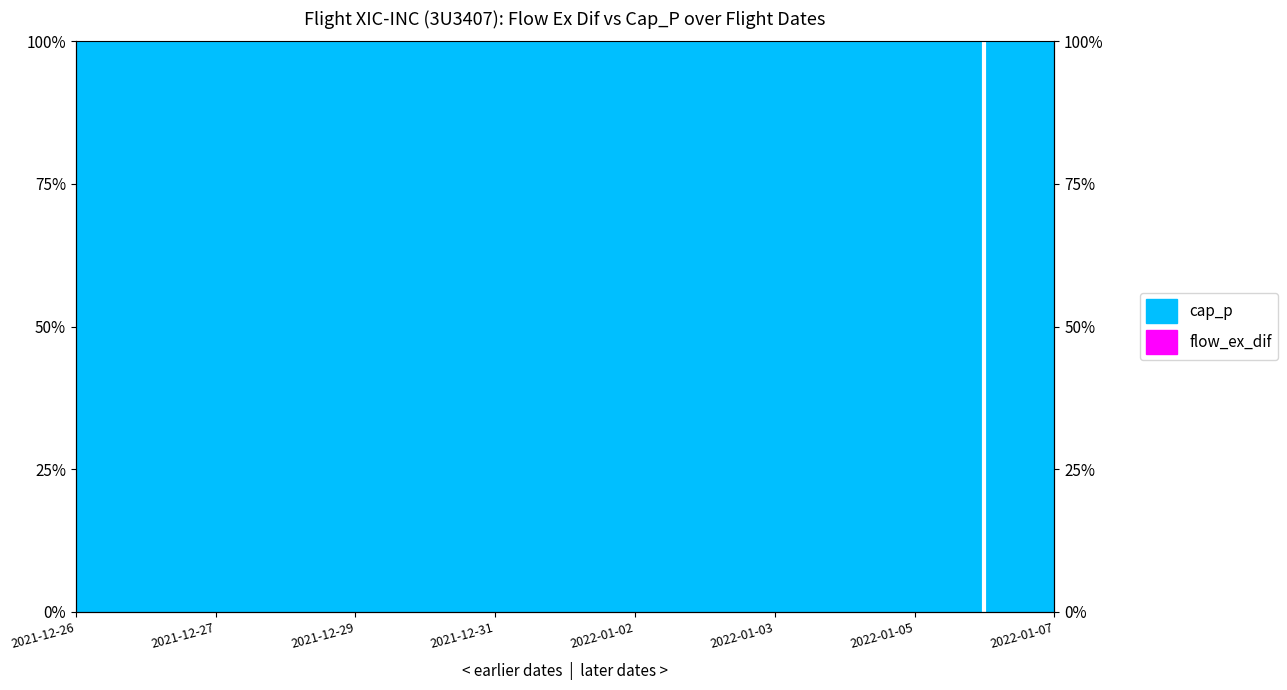

The chart shows a value of 0.0 at 2022-01-02. True or false?

True